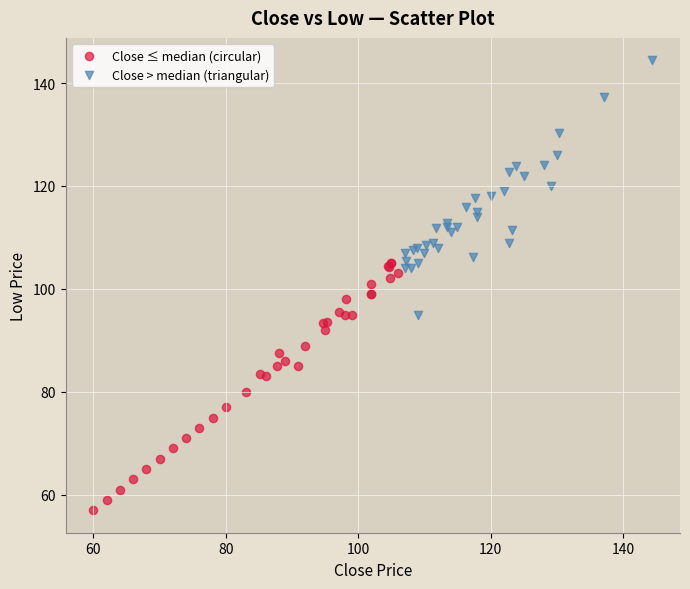

Which series reaches the maximum Y coordinate?

Close > median (triangular)